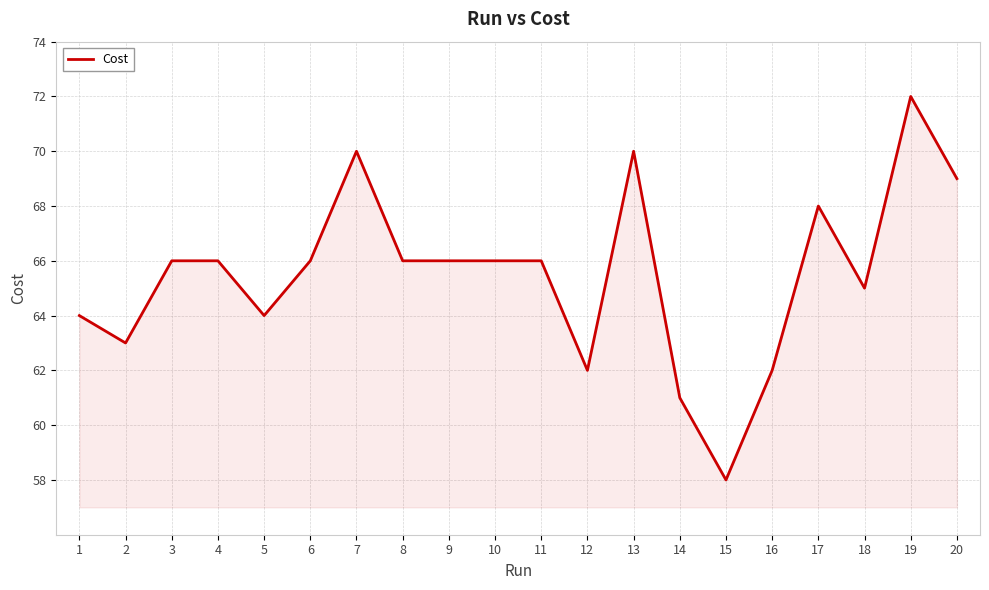

What is the ratio of the value at 1 to the value at 9?

1.0